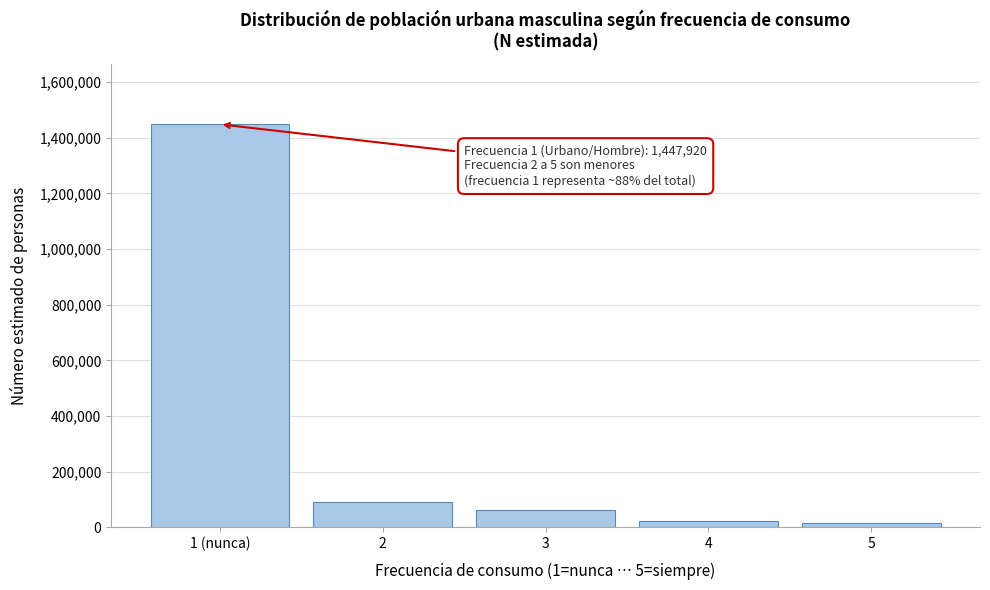

What is the value of the 2nd bar from the left?

89446